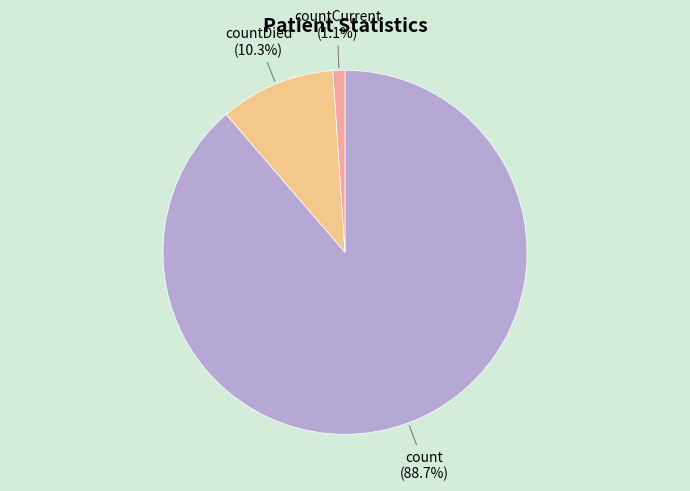

What is the largest slice in the pie chart?

count (88.7%)